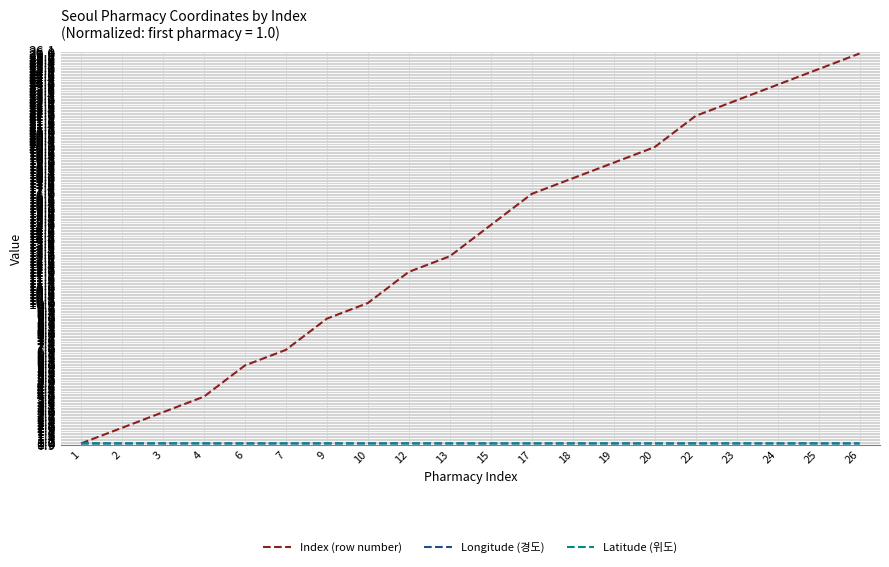

What is the minimum value shown in the chart?

1.0